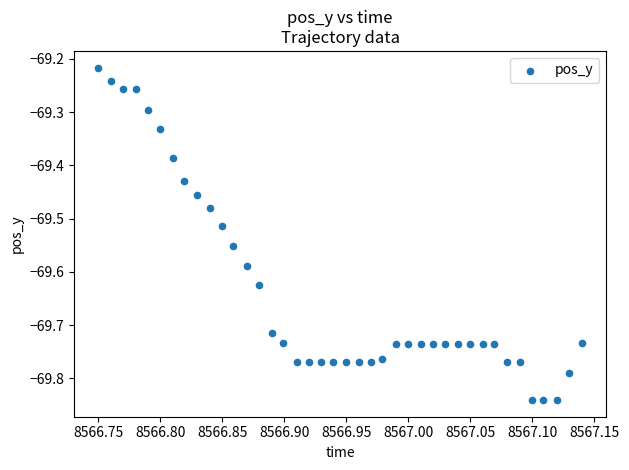

What is the range of X values (max minus min)?

0.4